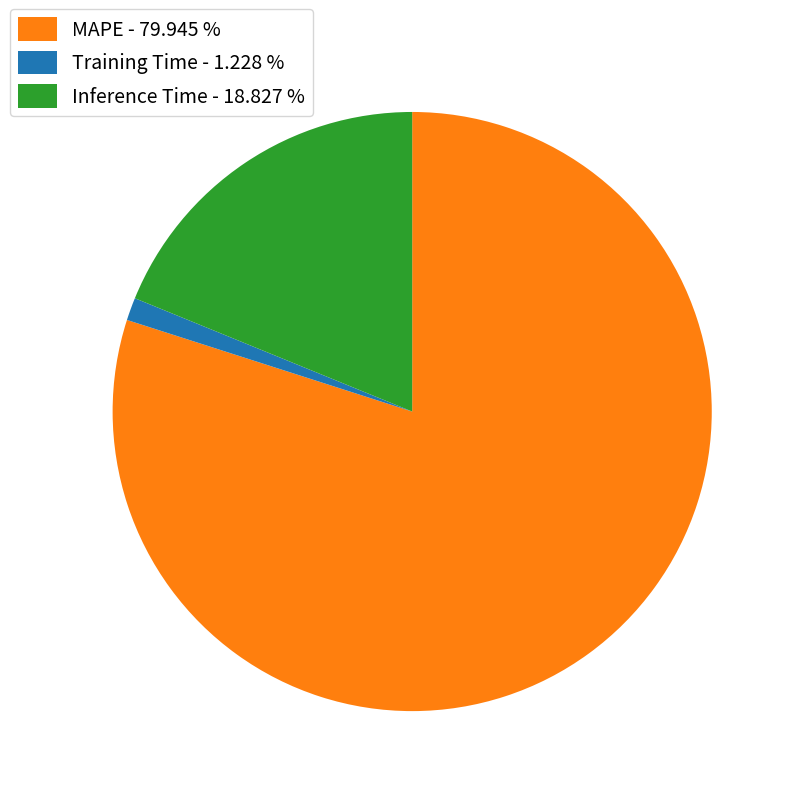

Combined, do Training Time - 1.228 % and MAPE - 79.945 % account for over 50%?

Yes